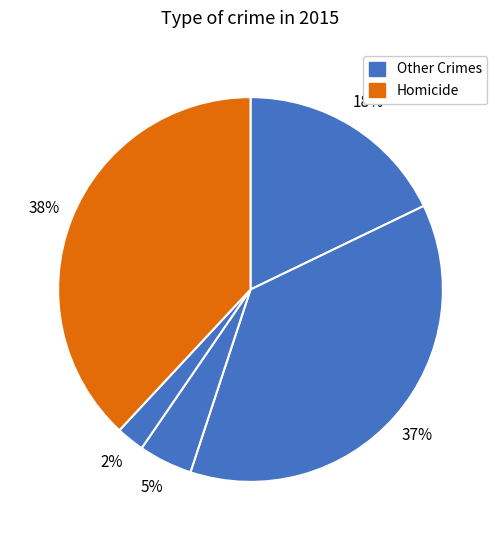

To the nearest percent, what is the difference between the largest and smallest slice percentages?

36%